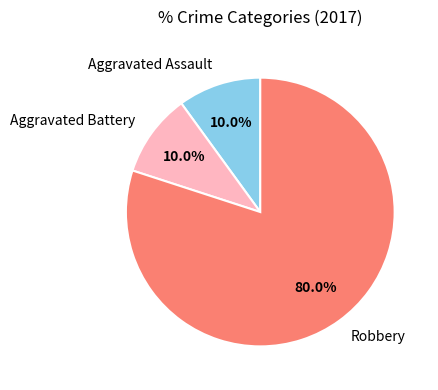

Combined, what portion of the pie is Robbery and Aggravated Battery?

90.0%